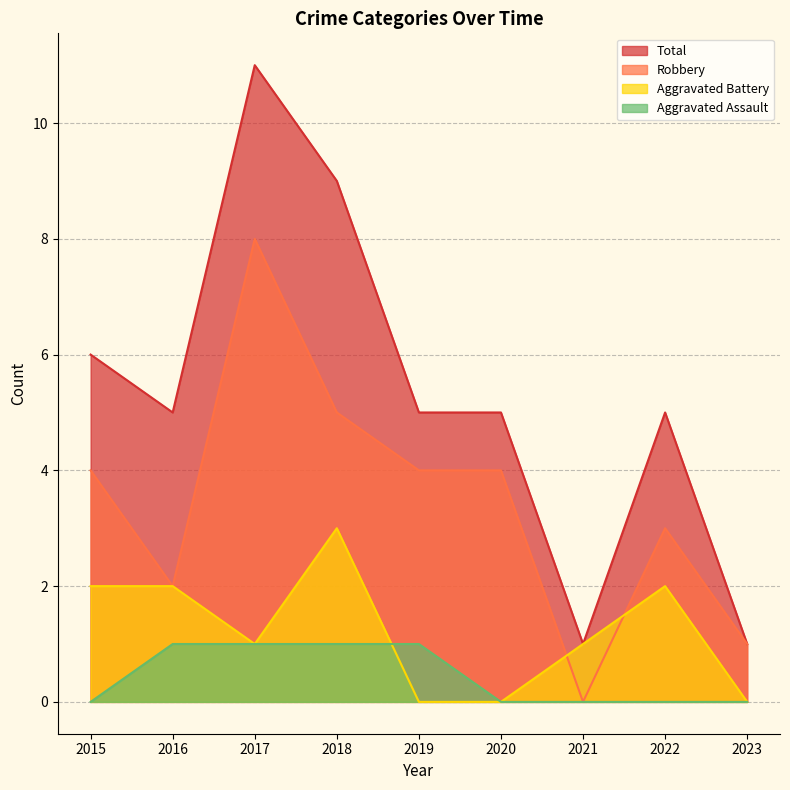

Which category has the highest value across all series?

2017